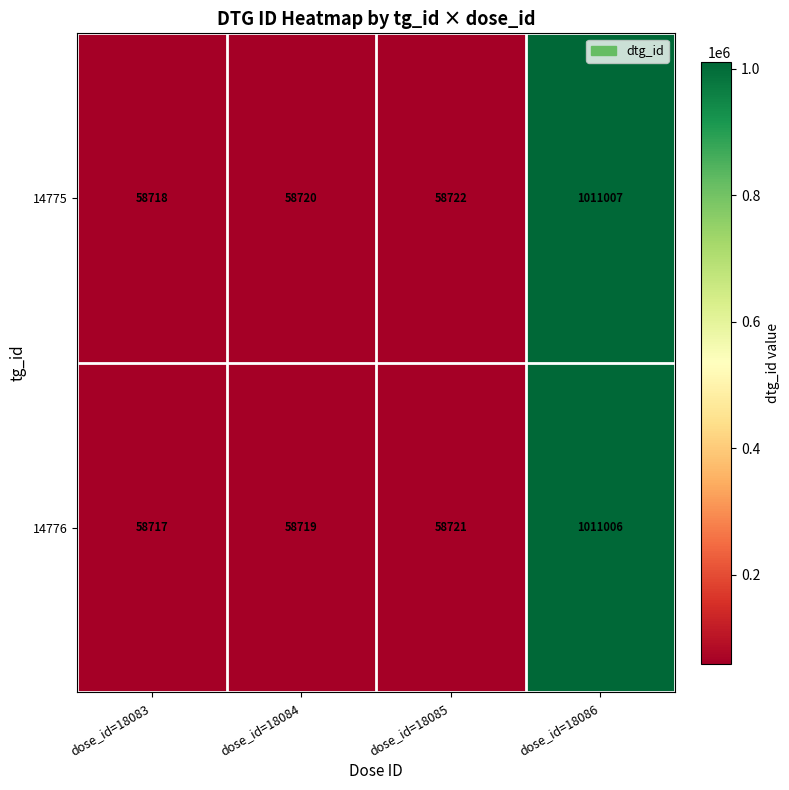

What is the highest value of the 14776 series?

1011006